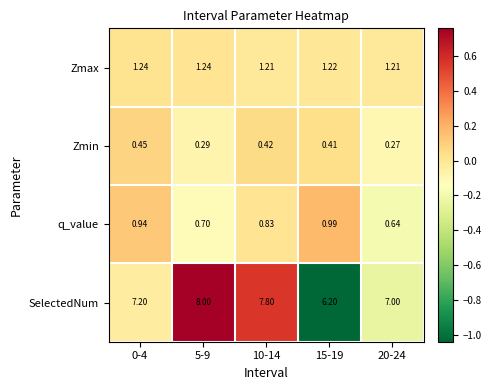

Which series has the largest range (max minus min)?

SelectedNum